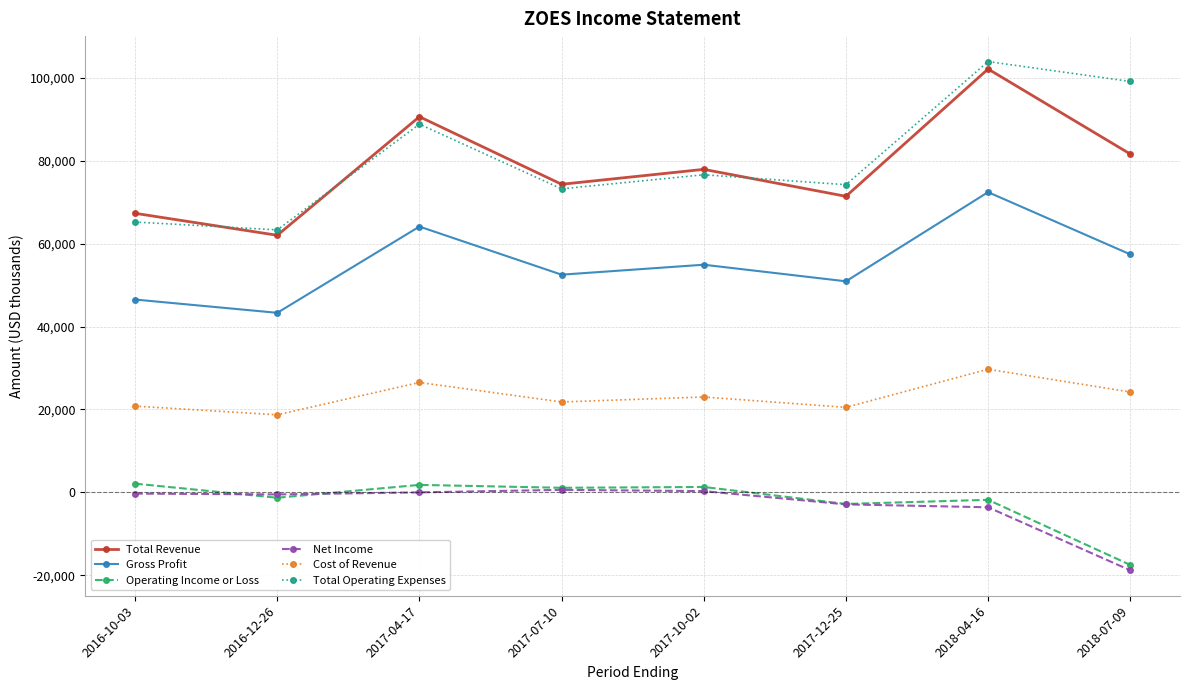

What is the label of the 2nd point from the left?

2016-12-26